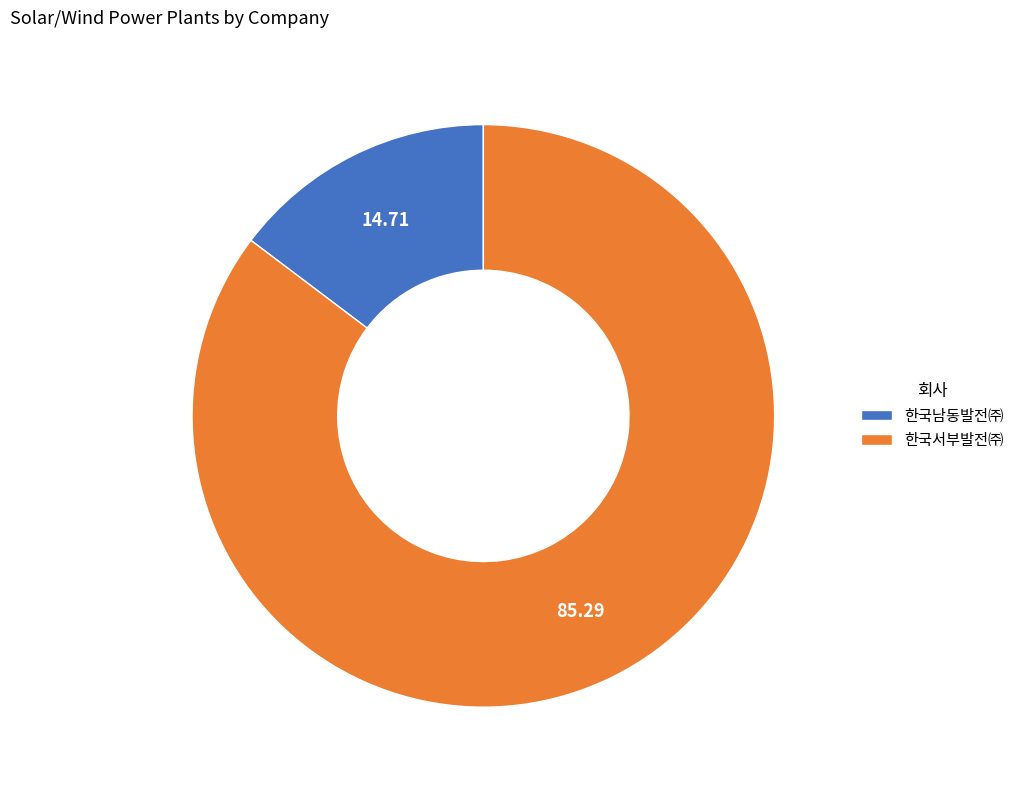

Approximately how many times larger is the value at 한국서부발전㈜ compared to 한국남동발전㈜?

5.8